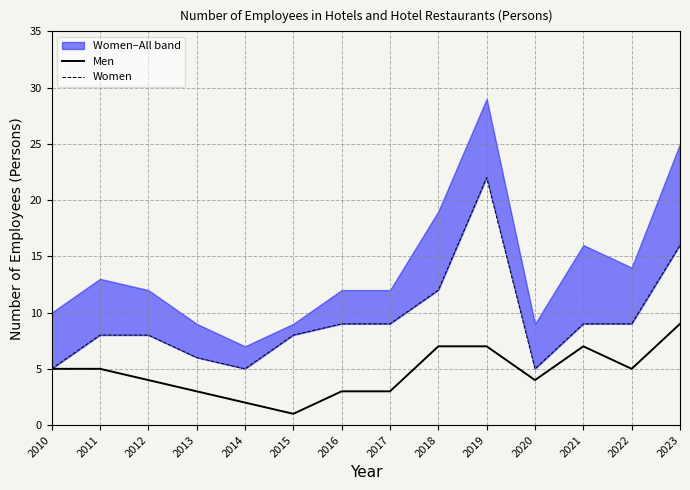

True or false: Men and Women intersect in this chart.

False